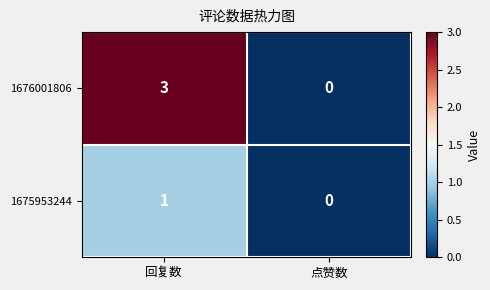

At 回复数, list the series in order from smallest to largest.

1675953244, 1676001806